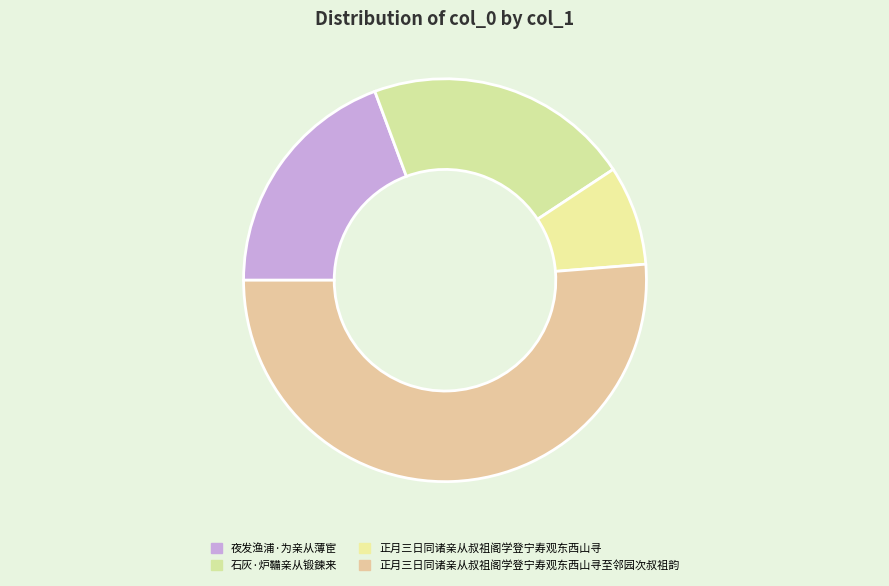

Which slice represents more than half of the pie?

正月三日同诸亲从叔祖阁学登宁寿观东西山寻至邻园次叔祖韵